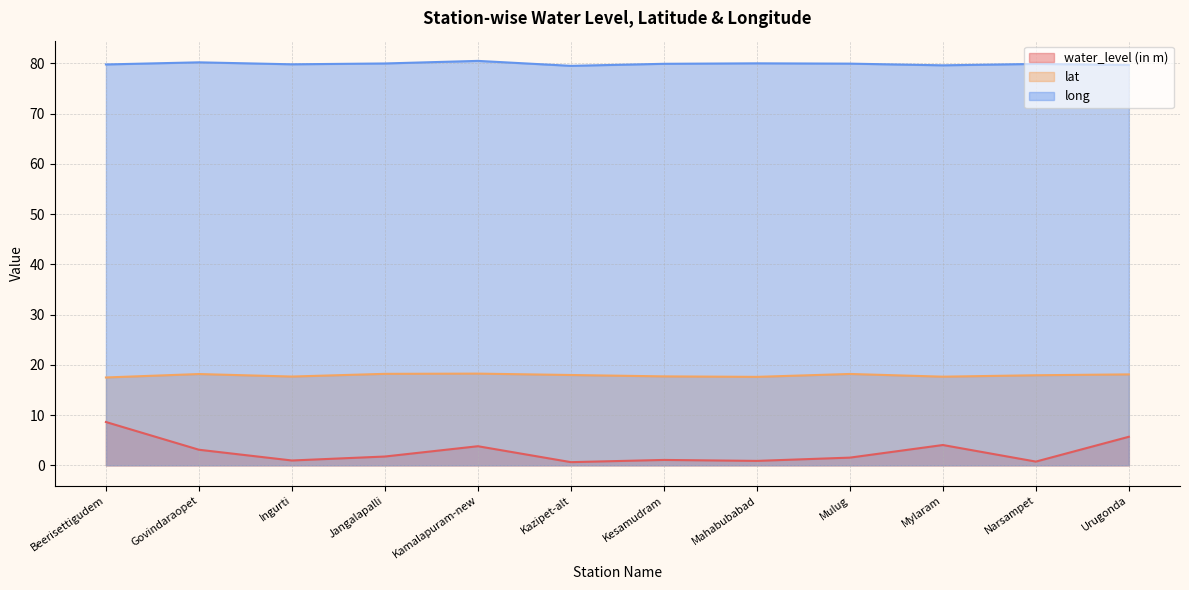

Where is the first local maximum for long?

Govindaraopet